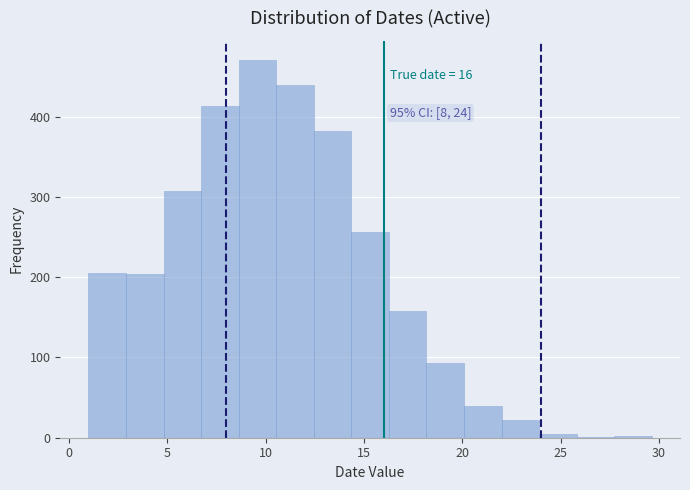

Read against the x-axis, roughly where is the centre of the tallest bar?

9.5